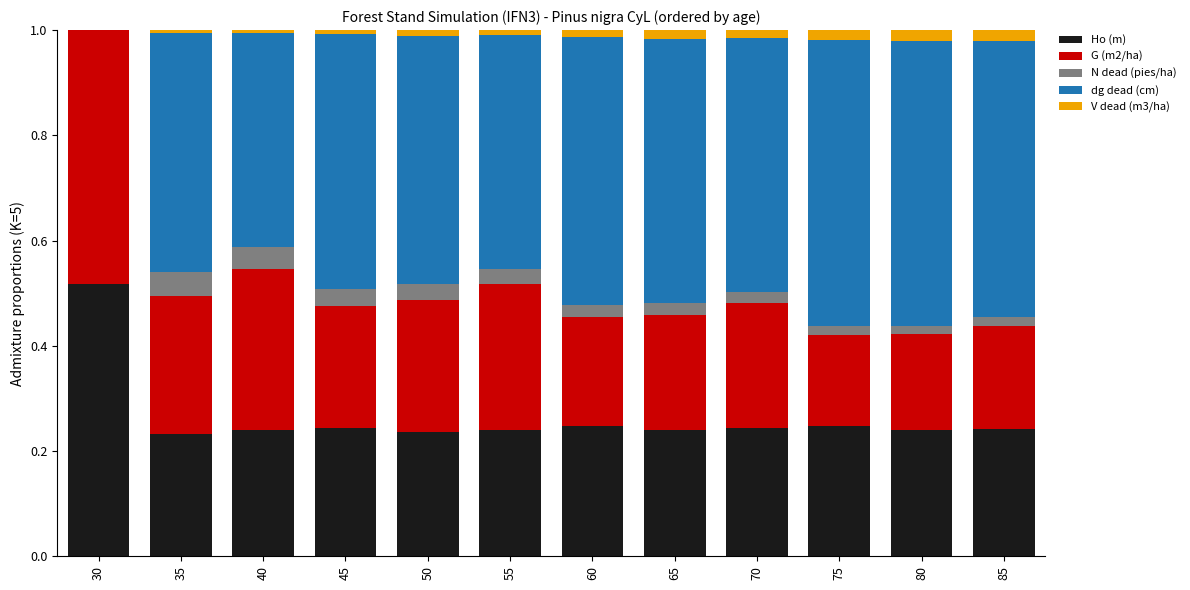

Are the bars grouped side by side (vs. stacked)?

No